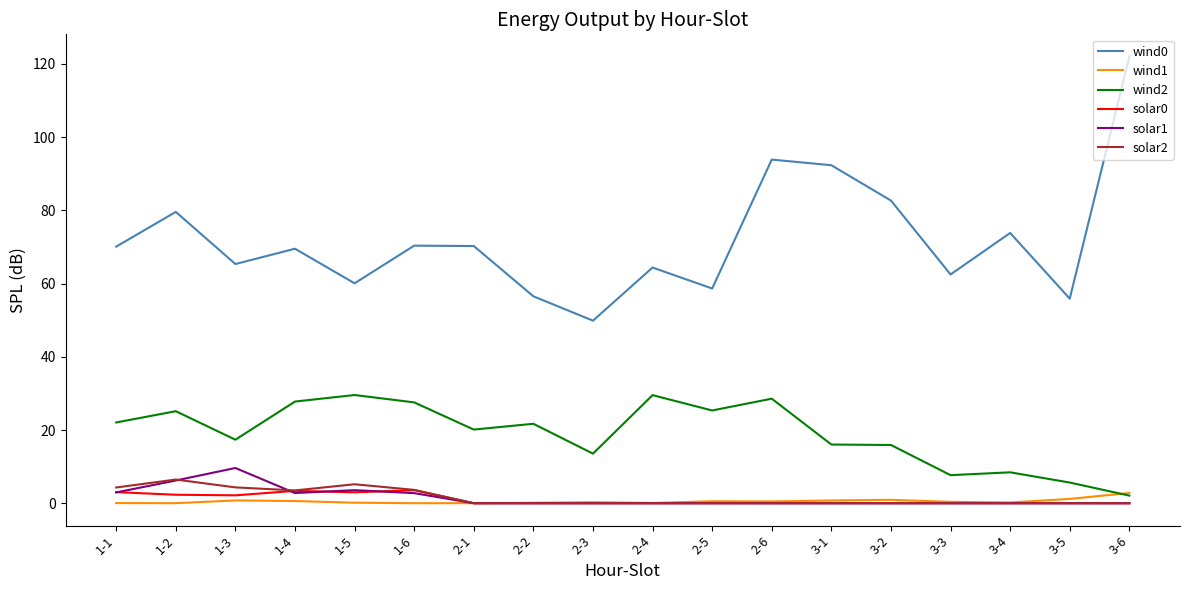

What is the spread (max minus min) of values at 1-6?

70.4